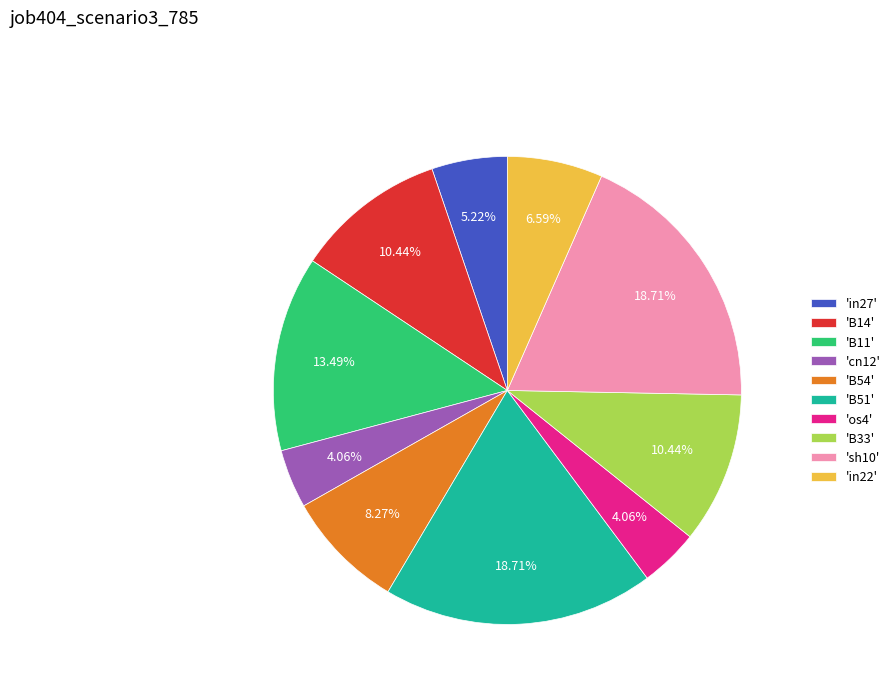

Combined, do 'B14' and 'B33' account for over 50%?

No